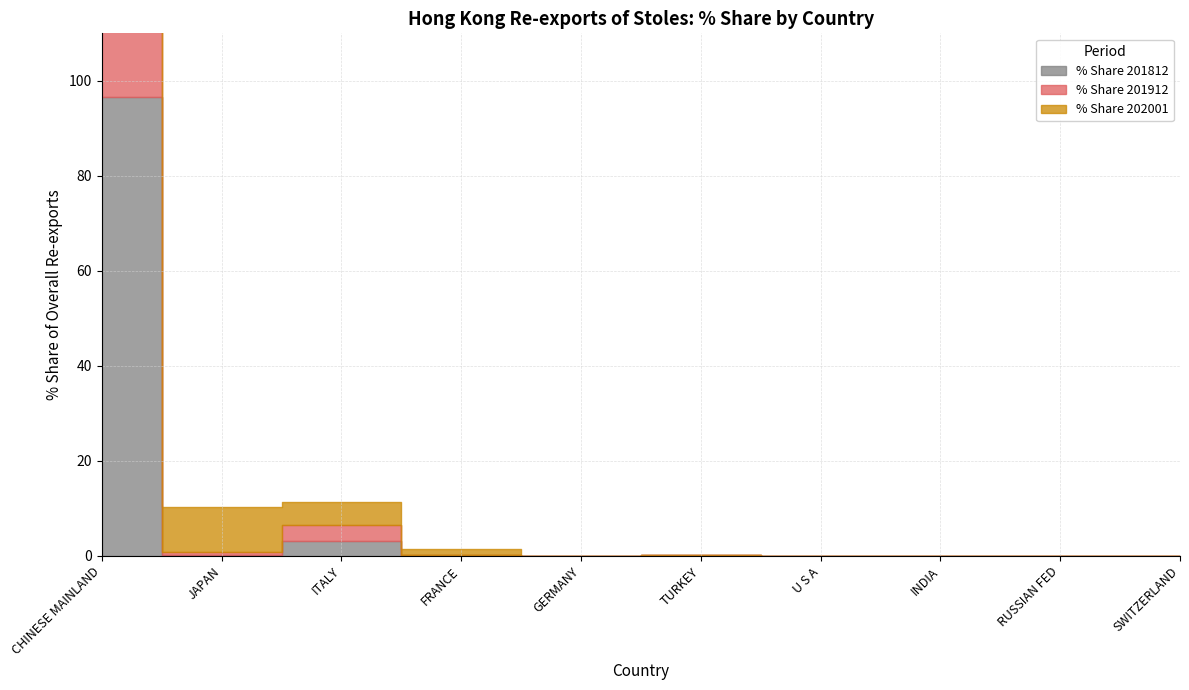

What is the value of the % Share 201912 point at the 1st from the left?

95.5